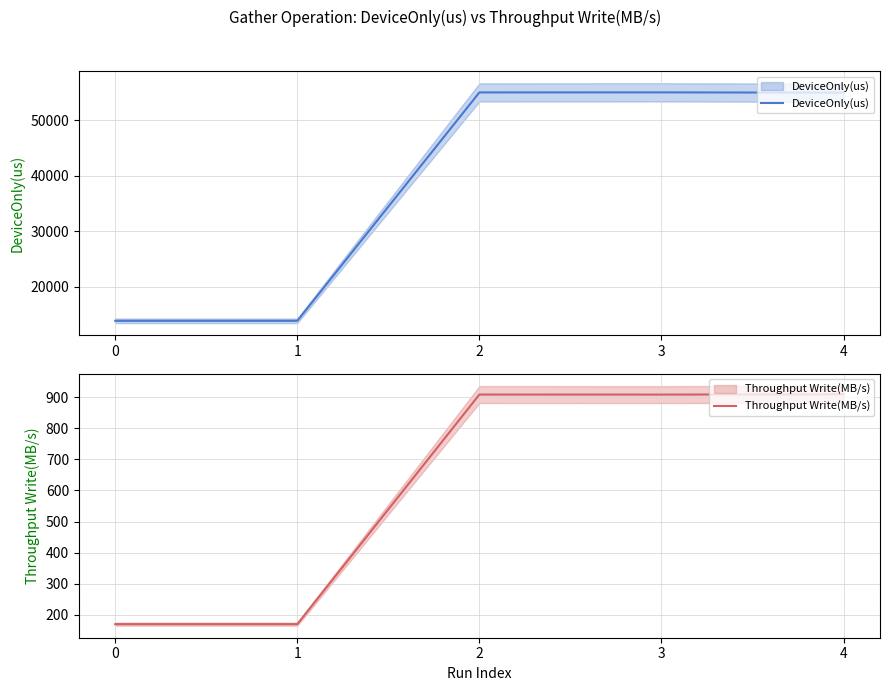

Is it true that Throughput Write(MB/s) equals 1606.0 at 2?

False